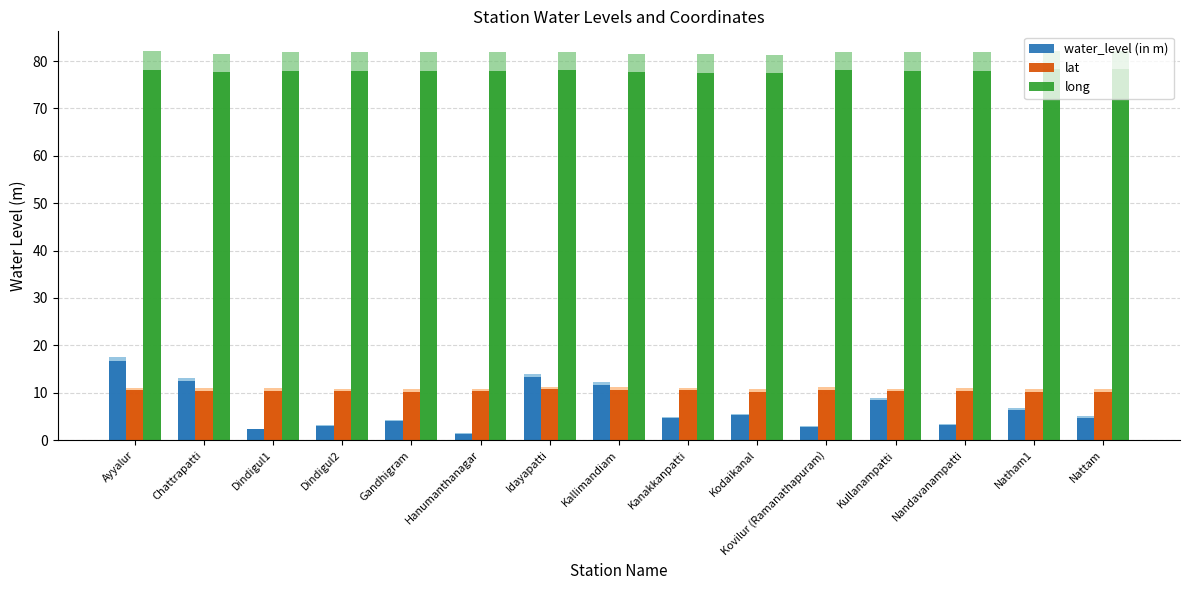

What is the average value of the lat series?

10.4